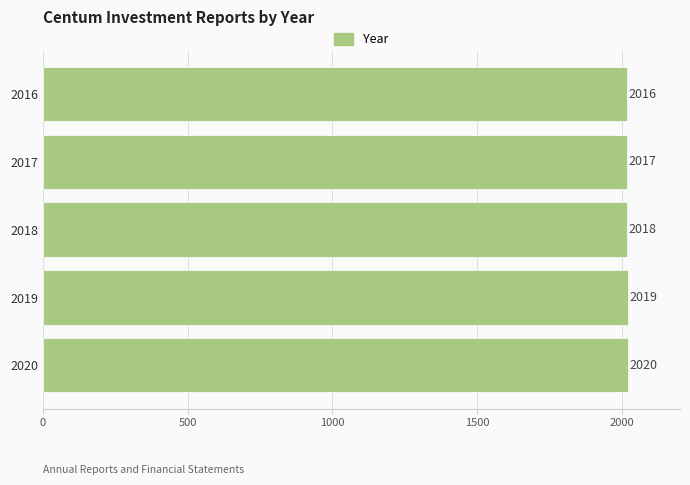

The value at 2020 is 524. True or false?

False